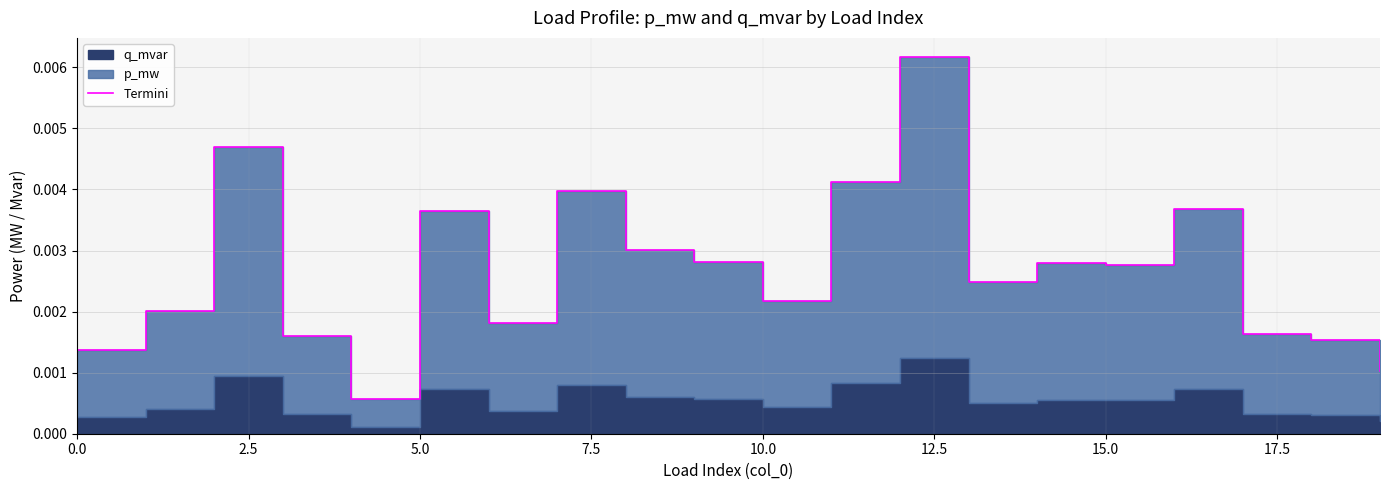

How many values are between 0 and 1?

20